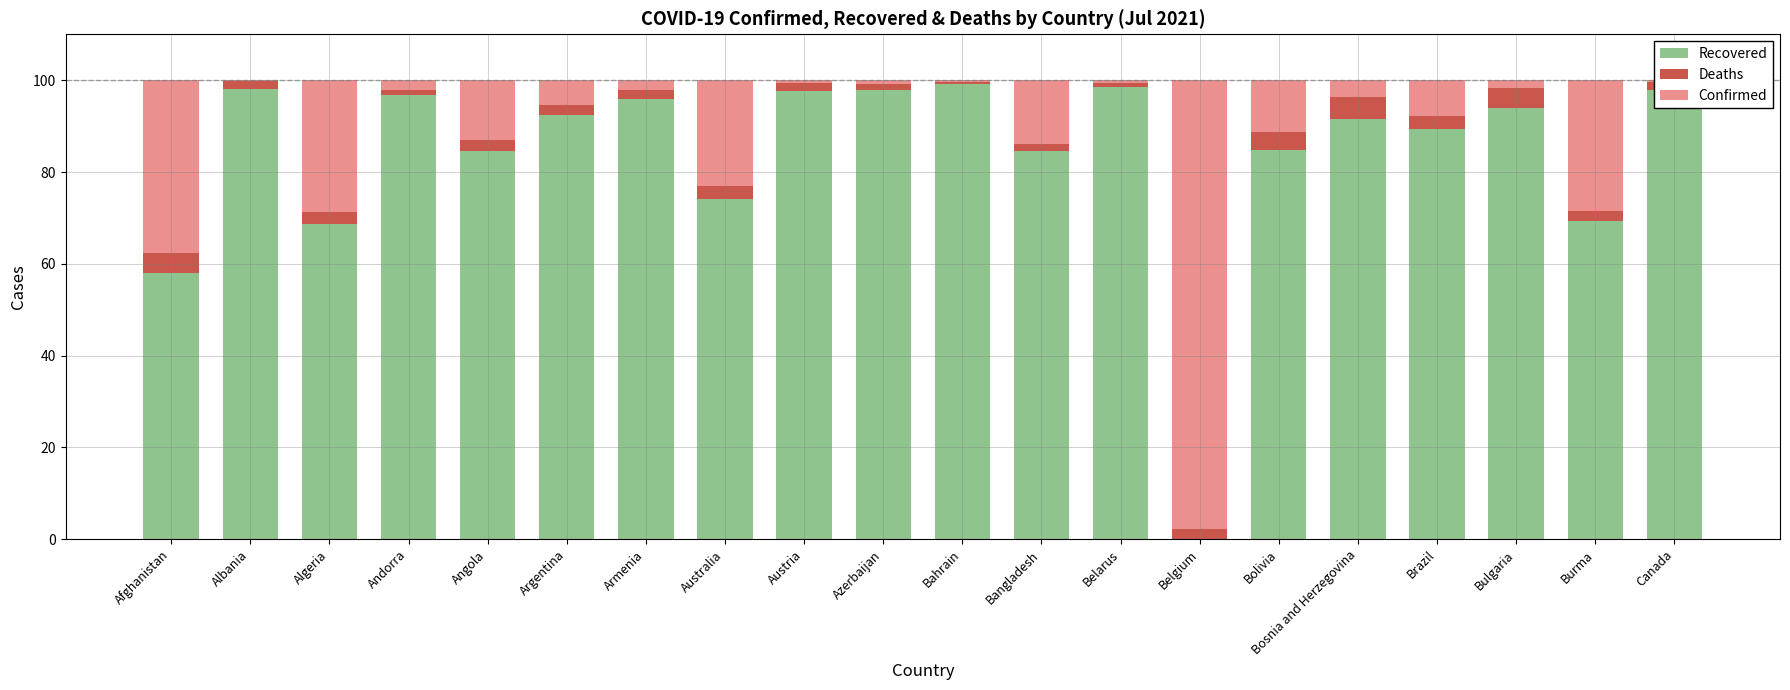

True or false: Recovered has a value of 84.6 at Bangladesh.

True